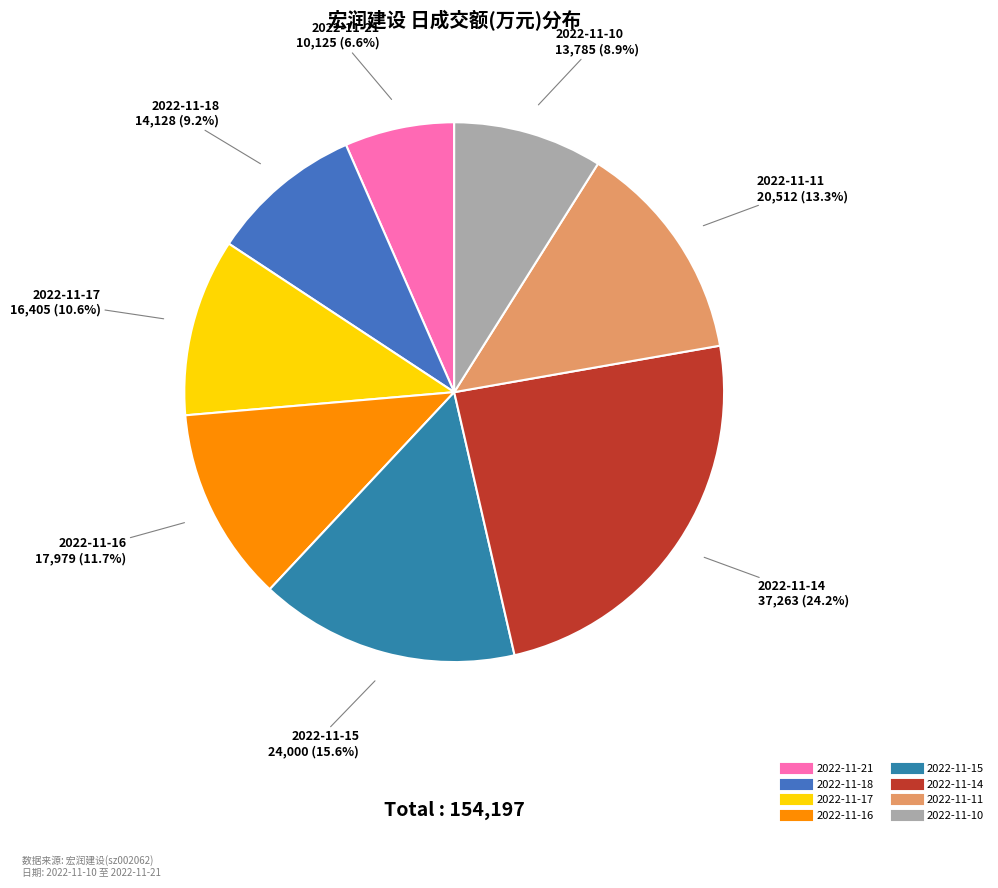

How much of the chart is everything except 2022-11-15?

84.4%